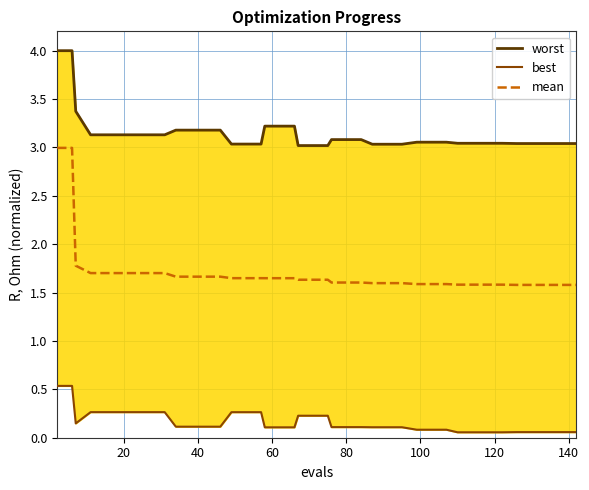

True or false: best and worst intersect in this chart.

False